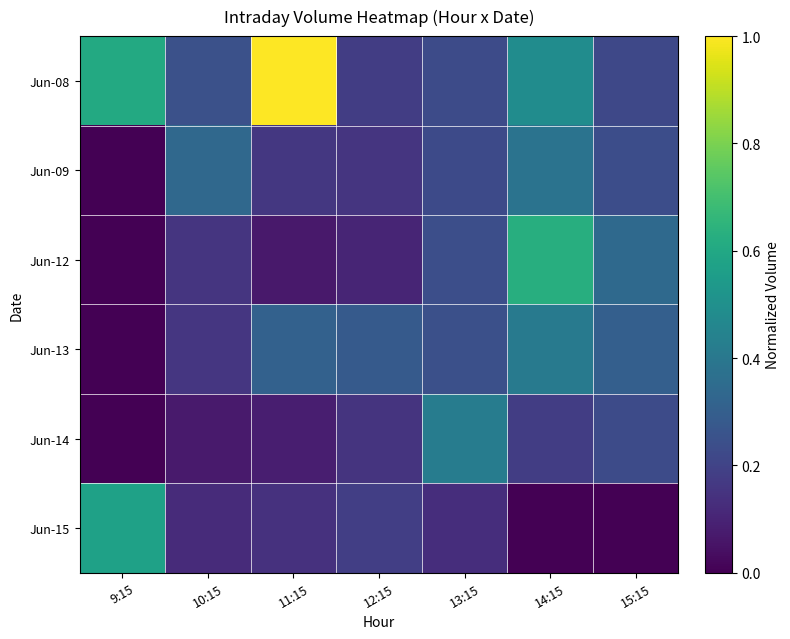

Reading left to right, list all the values displayed in this chart.

Jun-08: 9:15=0.6	10:15=0.2	11:15=1.0	12:15=0.2	13:15=0.2	14:15=0.5	15:15=0.2
Jun-09: 9:15=0.0	10:15=0.3	11:15=0.2	12:15=0.2	13:15=0.2	14:15=0.4	15:15=0.2
Jun-12: 9:15=0.0	10:15=0.2	11:15=0.1	12:15=0.1	13:15=0.2	14:15=0.6	15:15=0.3
Jun-13: 9:15=0.0	10:15=0.2	11:15=0.3	12:15=0.3	13:15=0.2	14:15=0.4	15:15=0.3
Jun-14: 9:15=0.0	10:15=0.1	11:15=0.1	12:15=0.1	13:15=0.4	14:15=0.2	15:15=0.2
Jun-15: 9:15=0.6	10:15=0.1	11:15=0.1	12:15=0.2	13:15=0.1	14:15=0.0	15:15=0.0